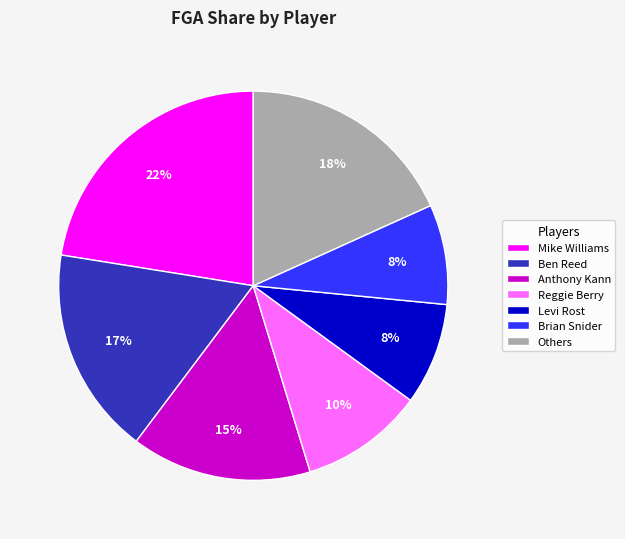

Between Brian Snider and Ben Reed, which is larger?

Ben Reed